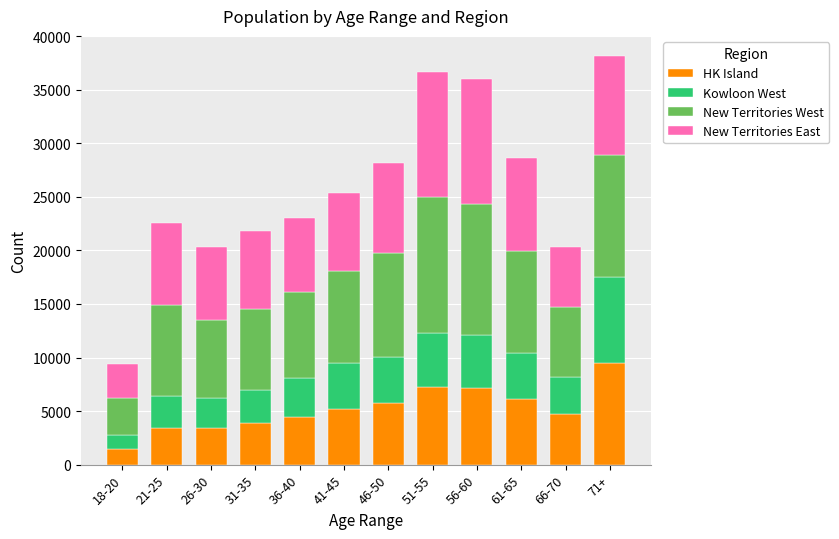

Are the bars grouped side by side (vs. stacked)?

No